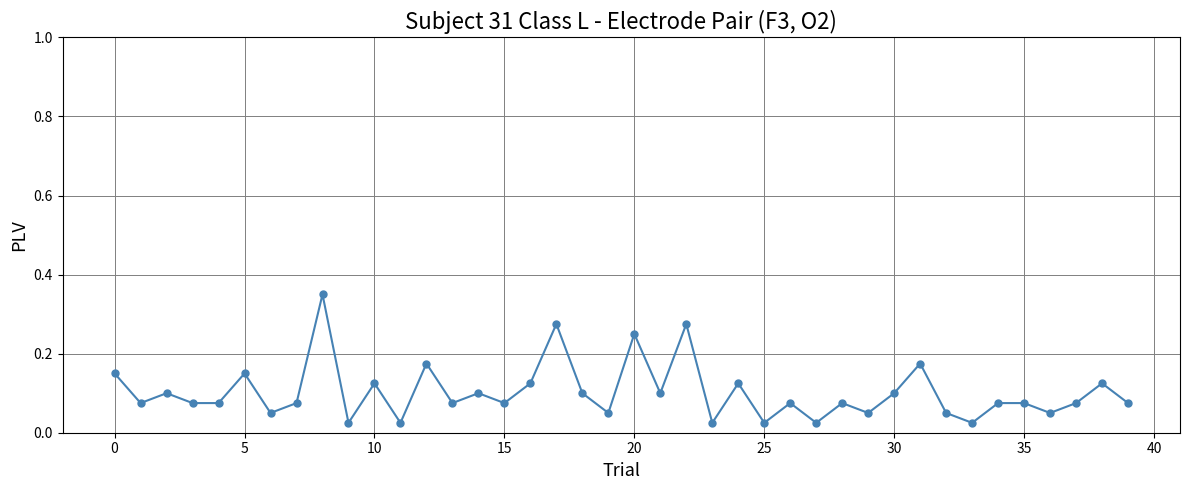

What is the sum of all values?

4.1